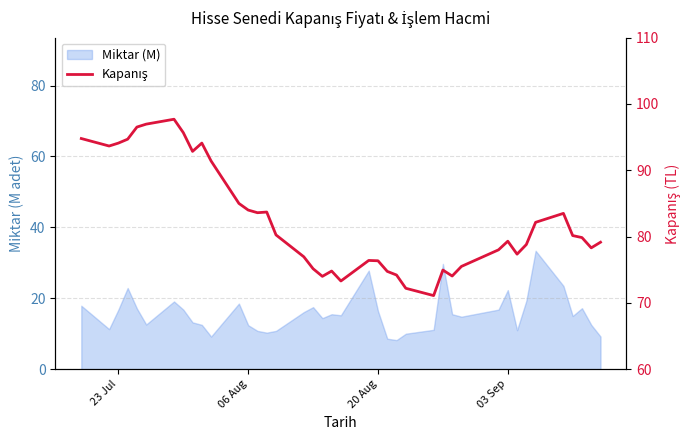

At which label does the data first exceed 79?

23 Jul